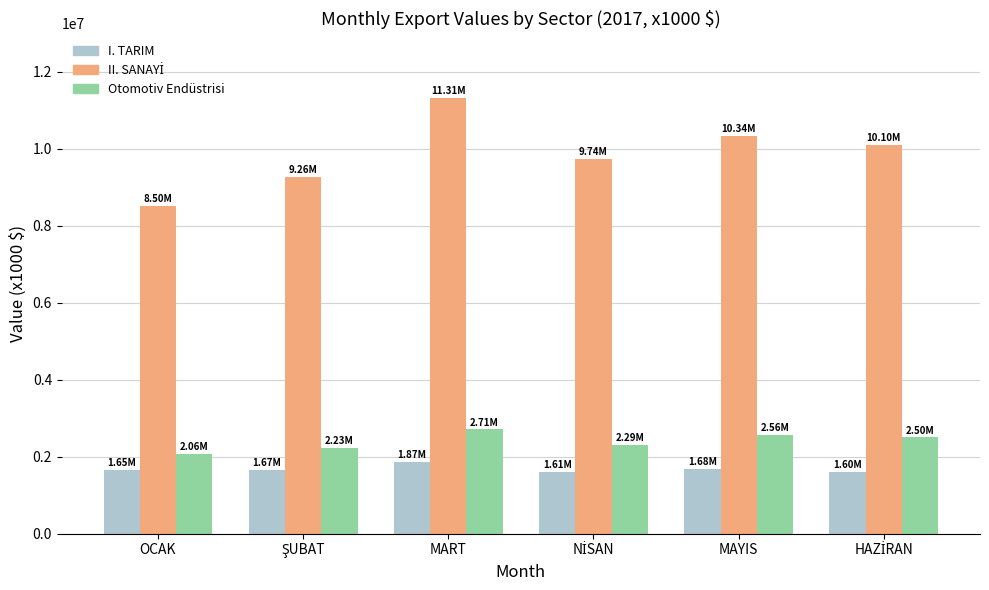

What is the average value of the Otomotiv Endüstrisi series?

2393247.5